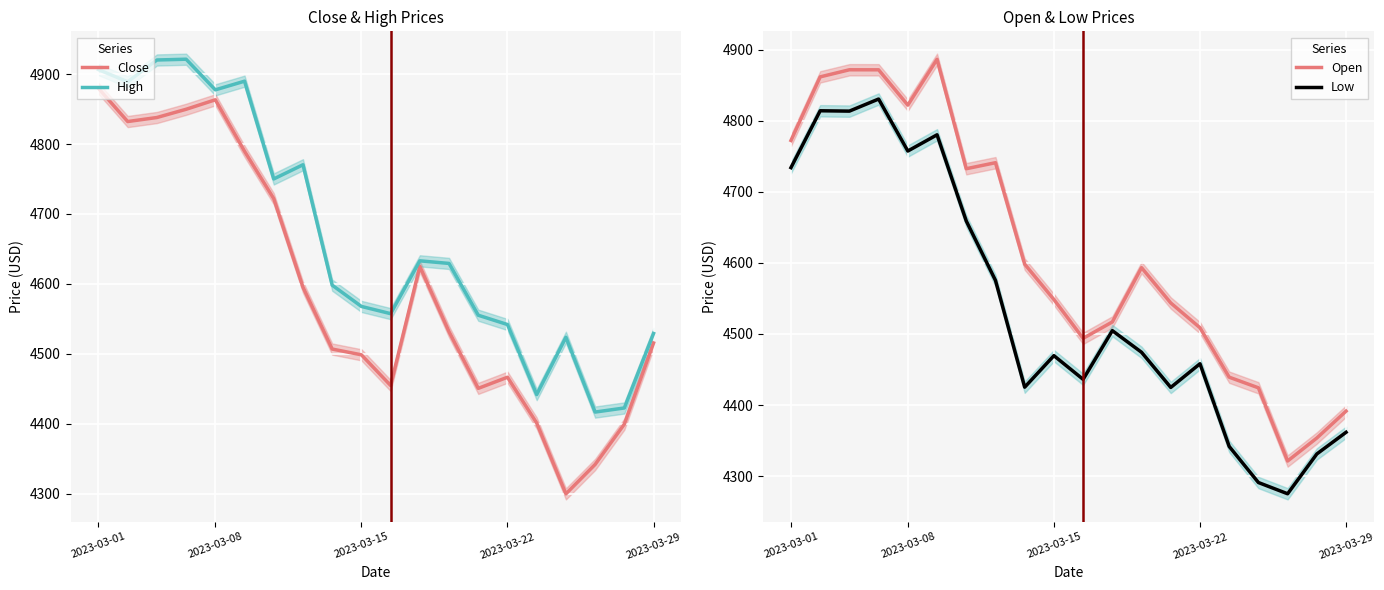

The value of Close at 2023-03-08 is 6571.7. True or false?

False